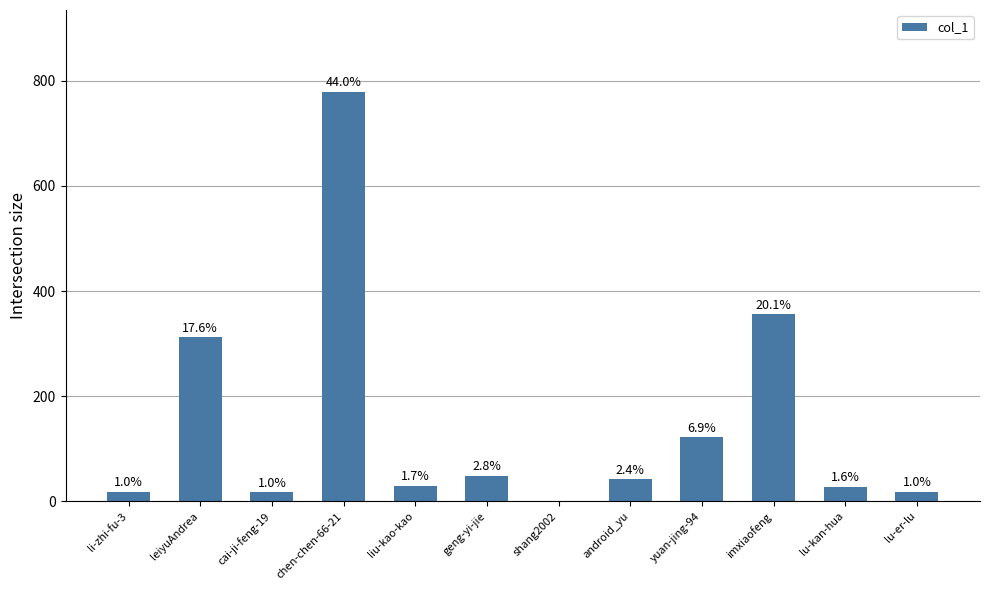

Are the bars horizontal?

No